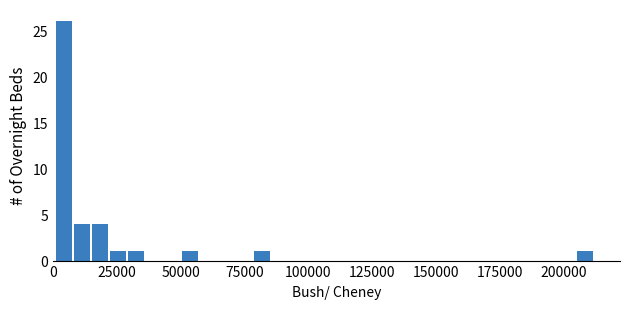

Read against the x-axis, roughly where is the centre of the tallest bar?

5000